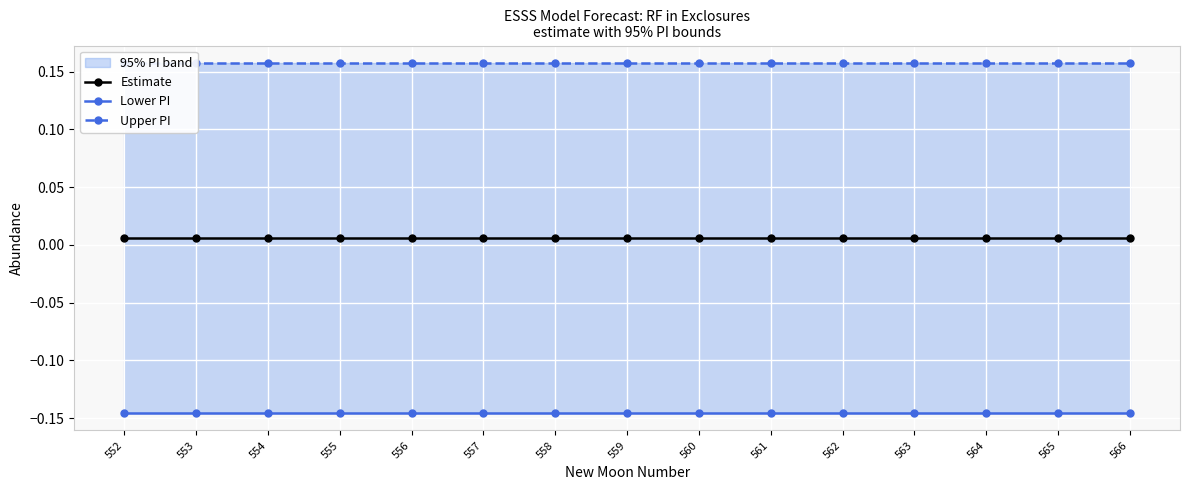

What value does the Upper PI series have at 561?

0.2